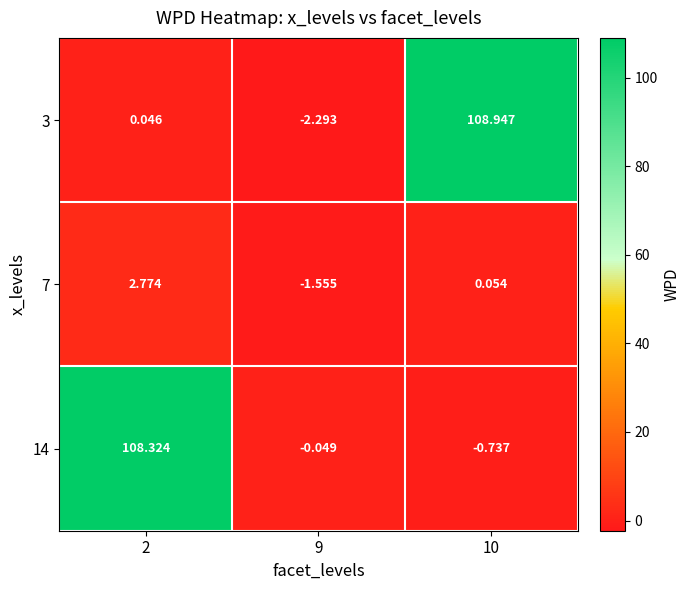

Is the value of 3 at 10 greater than the value of 14 at 9?

Yes